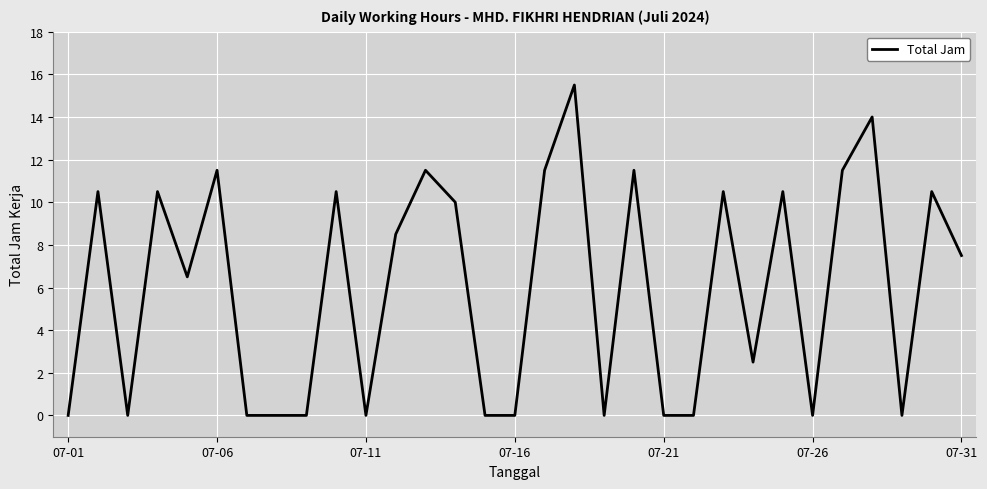

What is the difference between the maximum and minimum values?

15.5